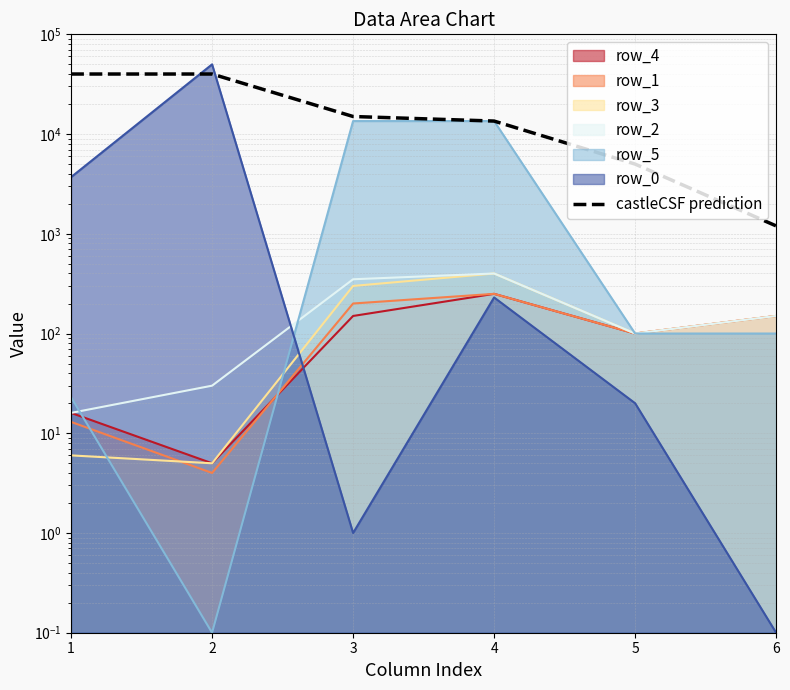

Which has a higher value, 6 or 2?

2